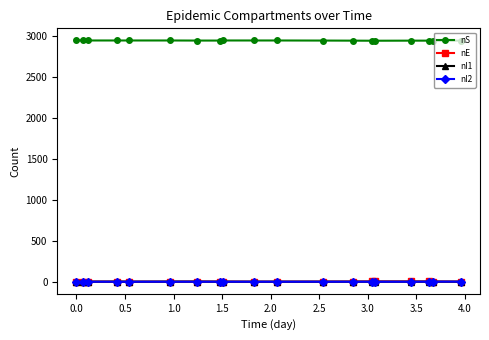

Which series has the largest total across all categories?

nS